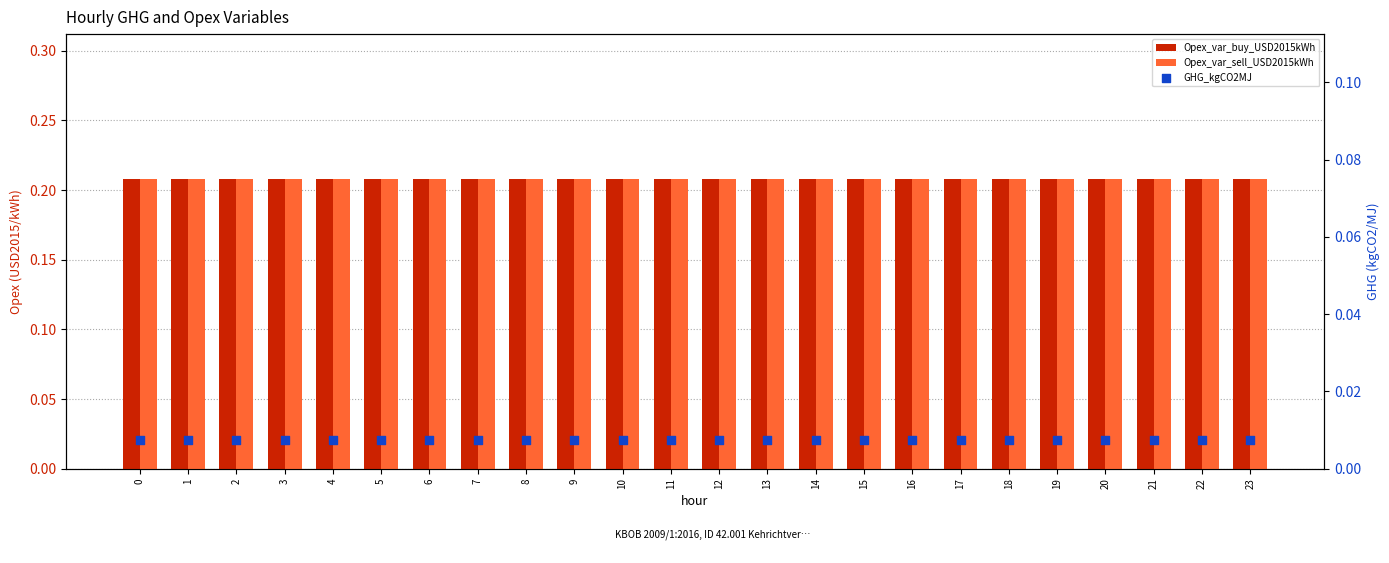

What is the total value across all series at 20?

0.4